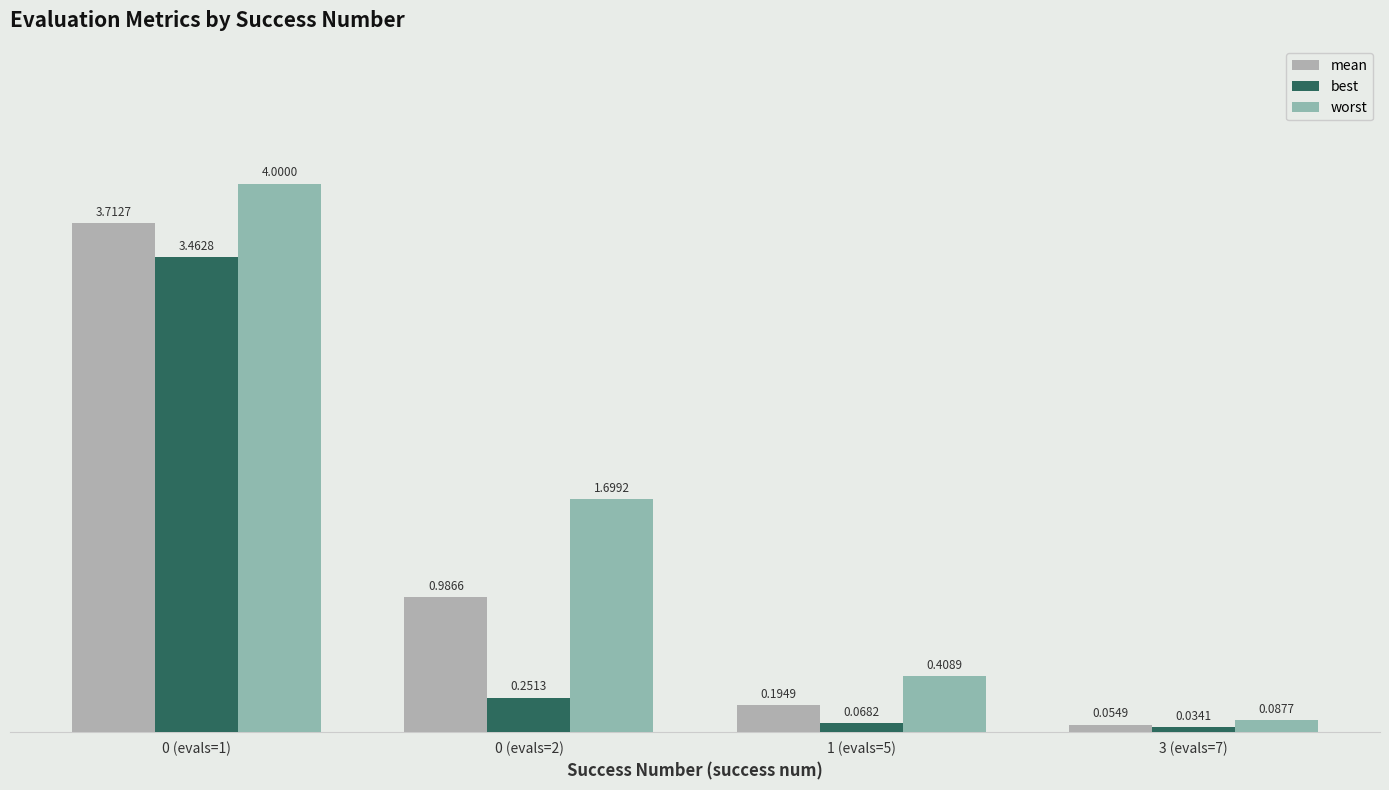

Which category has the lowest value across all series?

3 (evals=7)